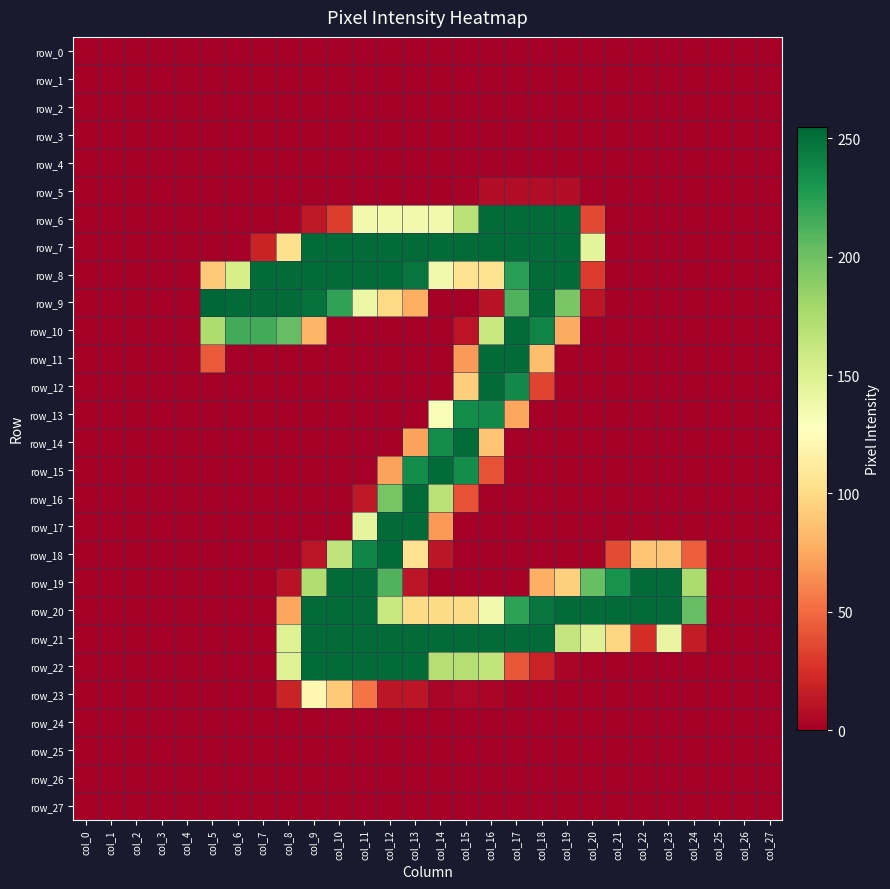

Which series changed the most between col_8 and col_9?

row_20